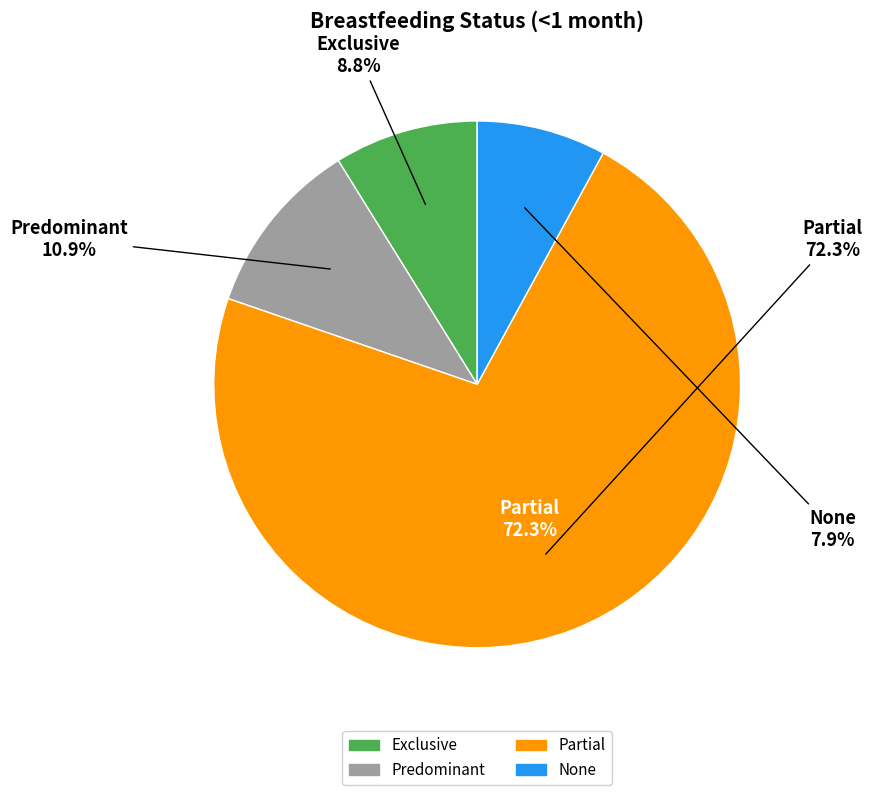

How many slices are in this pie chart?

4